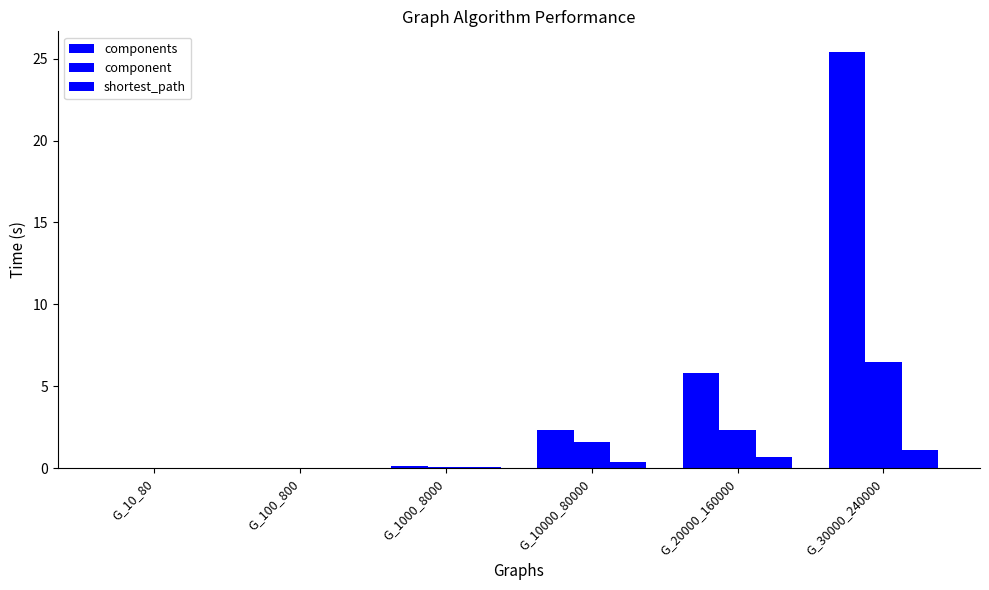

Which category has the lowest value in the shortest_path series?

G_10_80